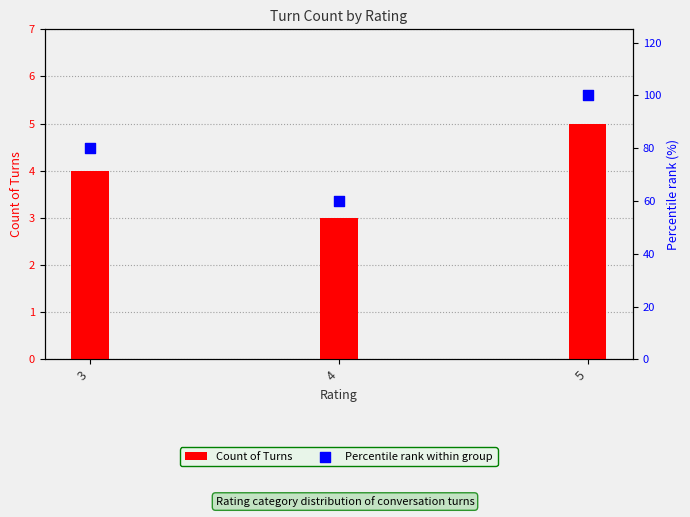

Which series has the largest total across all categories?

Percentile rank within group